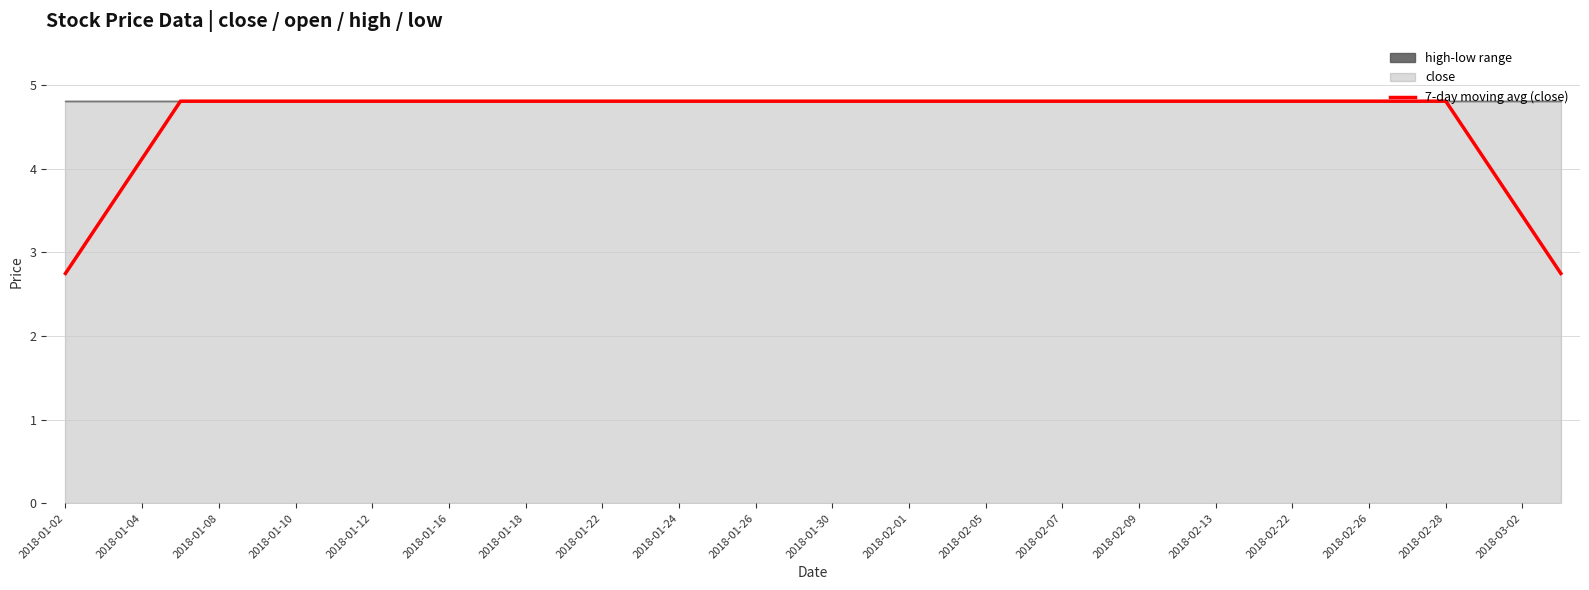

Where does the 7-day moving avg (close) series first go above 4?

2018-01-04